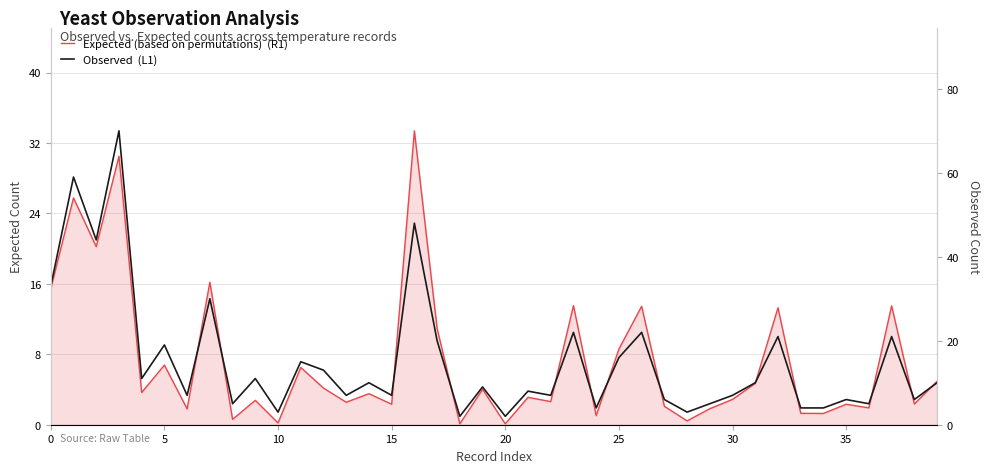

True or false: Expected (based on permutations)  (R1) and Observed  (L1) cross at least once.

False